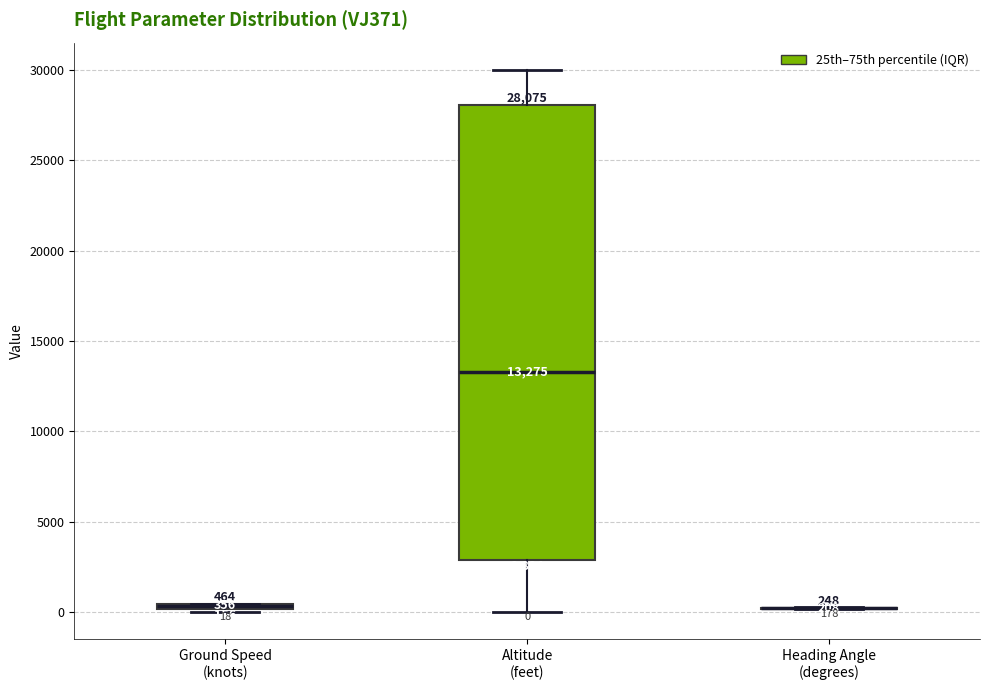

Comparing the boxes themselves (not the whiskers), which one is the tallest?

Altitude (feet)